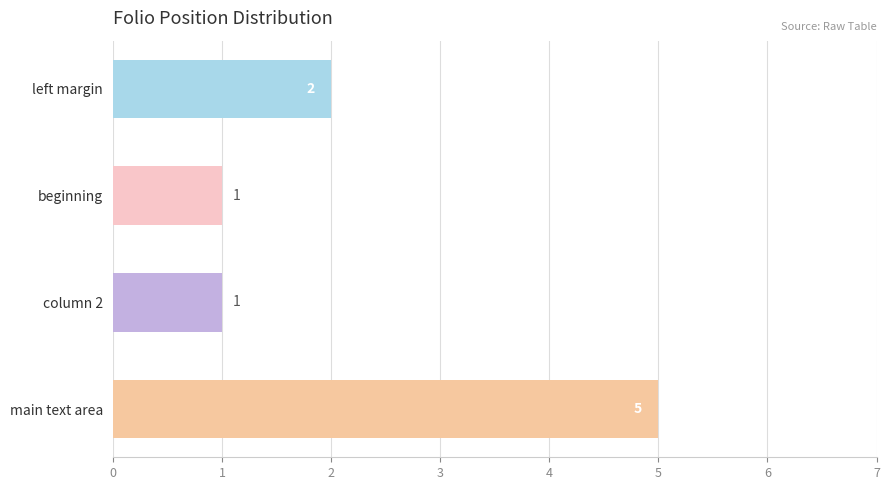

What is the change in value from left margin to main text area?

+3